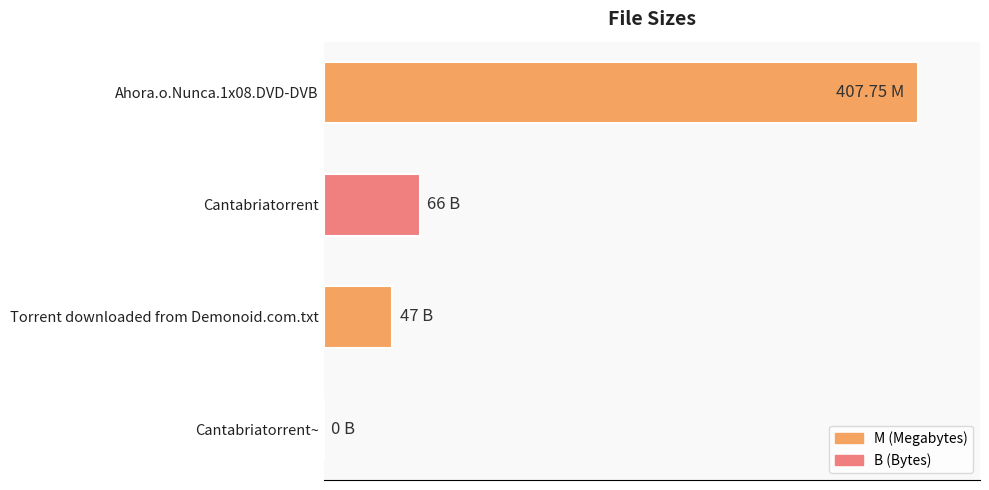

Are the bars horizontal?

Yes